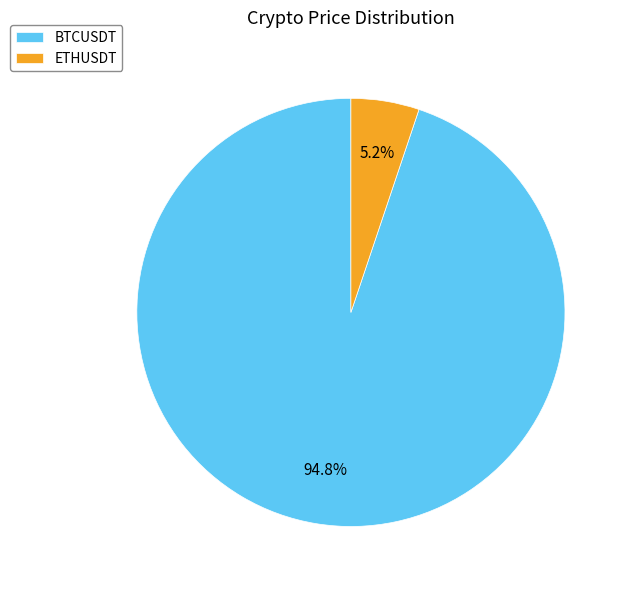

Combined, do ETHUSDT and BTCUSDT account for over 50%?

Yes